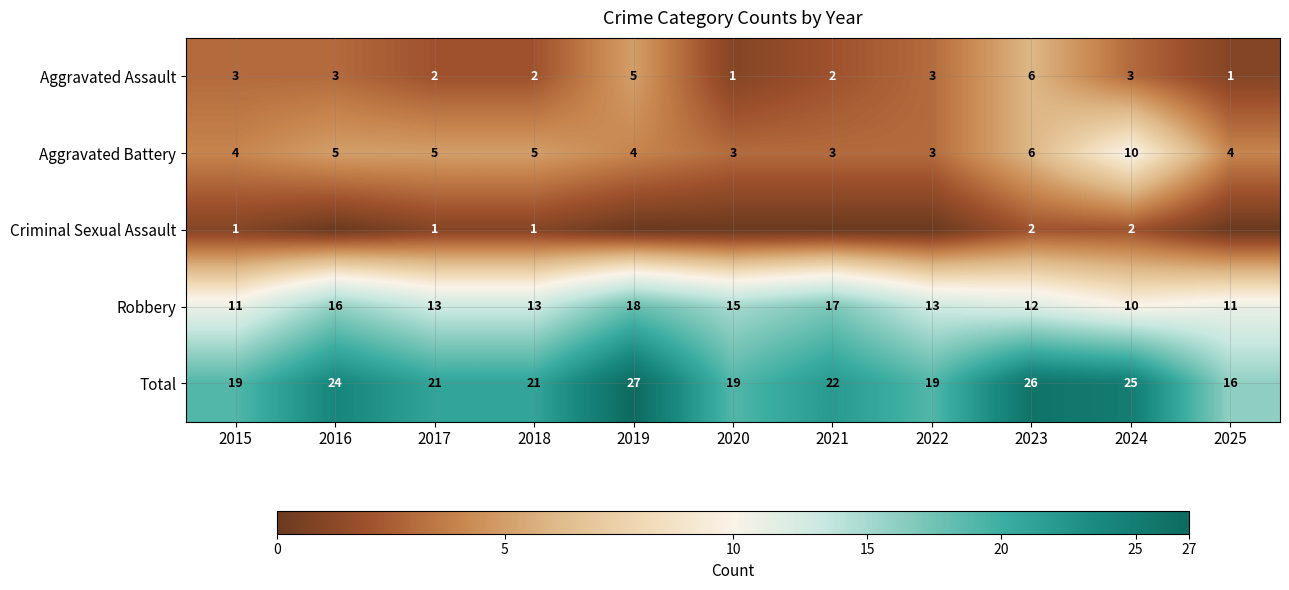

What is the total value across all series at 2019?

54